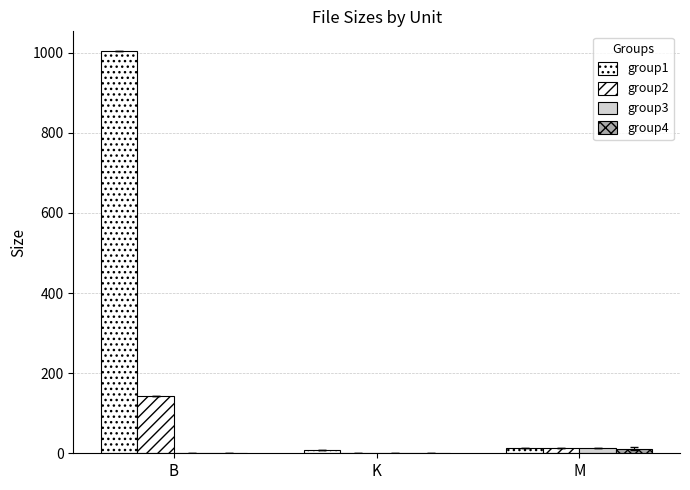

Where is group2 nearest to the value 71?

M